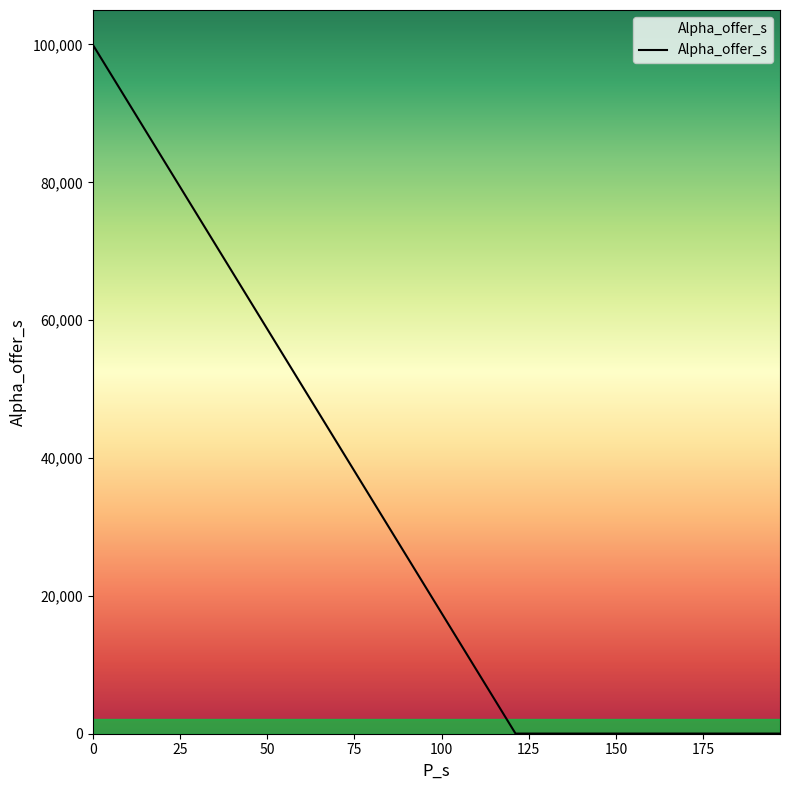

How many interior local valleys (lower than both neighbors) does the data have?

1